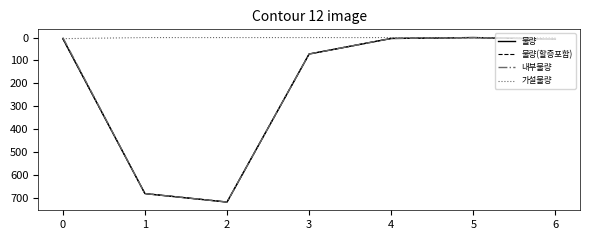

Where is the first local maximum for 물량?

2